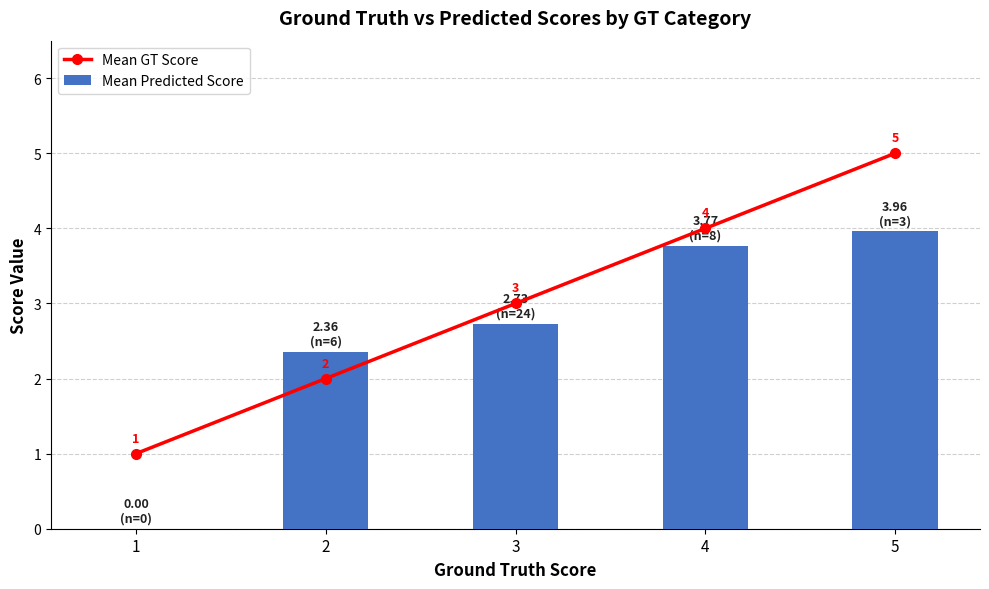

Which series has the largest total across all categories?

Mean GT Score